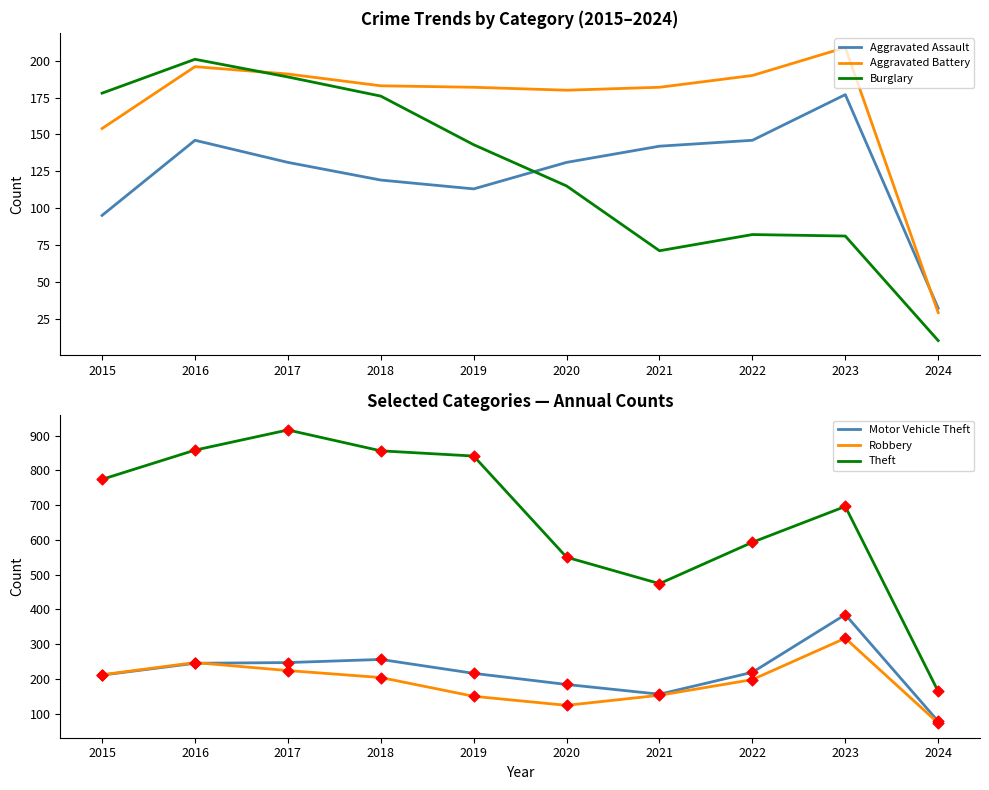

Is the value of Aggravated Battery at 2015 greater than the value of Burglary at 2024?

Yes